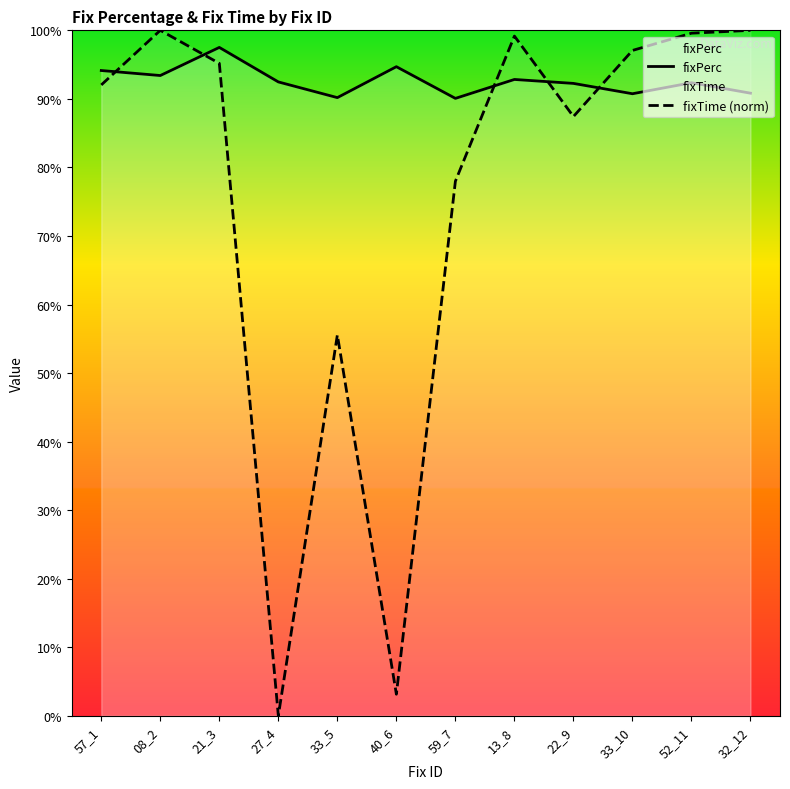

What is the spread (max minus min) of values at 27_4?

92.5